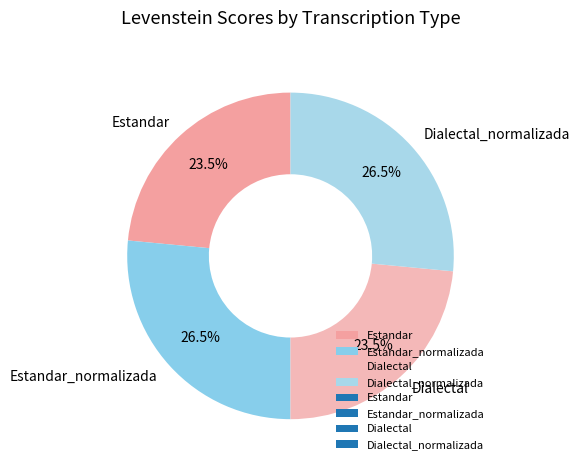

Does Estandar account for over 50% of the chart?

No